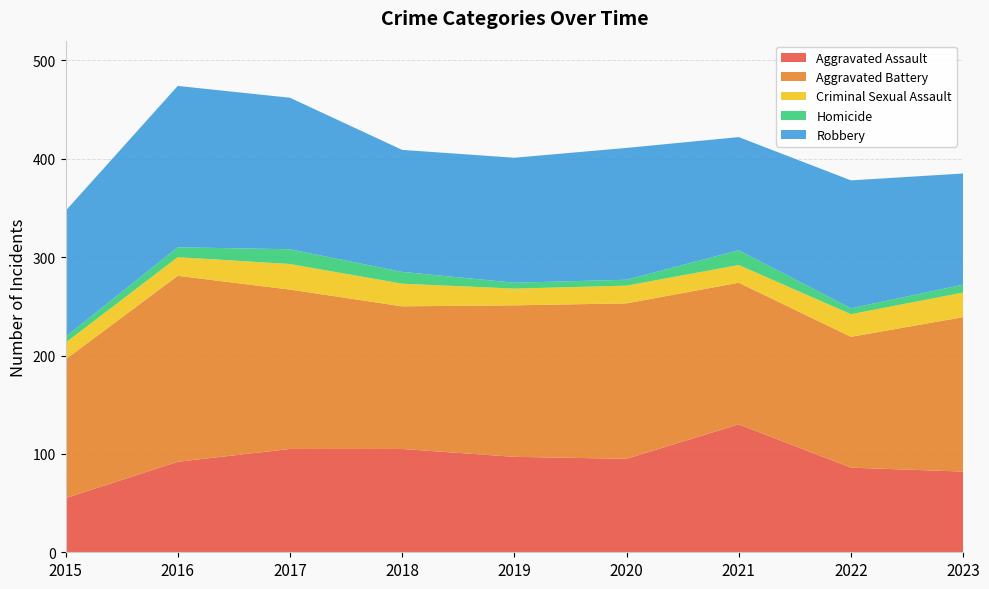

Reading left to right, transcribe all the data shown in this chart.

Aggravated Assault: 2015=55	2016=92	2017=105	2018=105	2019=97	2020=95	2021=130	2022=86	2023=82
Aggravated Battery: 2015=141	2016=189	2017=162	2018=145	2019=154	2020=158	2021=144	2022=133	2023=157
Criminal Sexual Assault: 2015=17	2016=19	2017=26	2018=23	2019=17	2020=18	2021=18	2022=23	2023=25
Homicide: 2015=6	2016=10	2017=15	2018=12	2019=6	2020=6	2021=15	2022=6	2023=8
Robbery: 2015=128	2016=164	2017=154	2018=124	2019=127	2020=134	2021=115	2022=130	2023=113